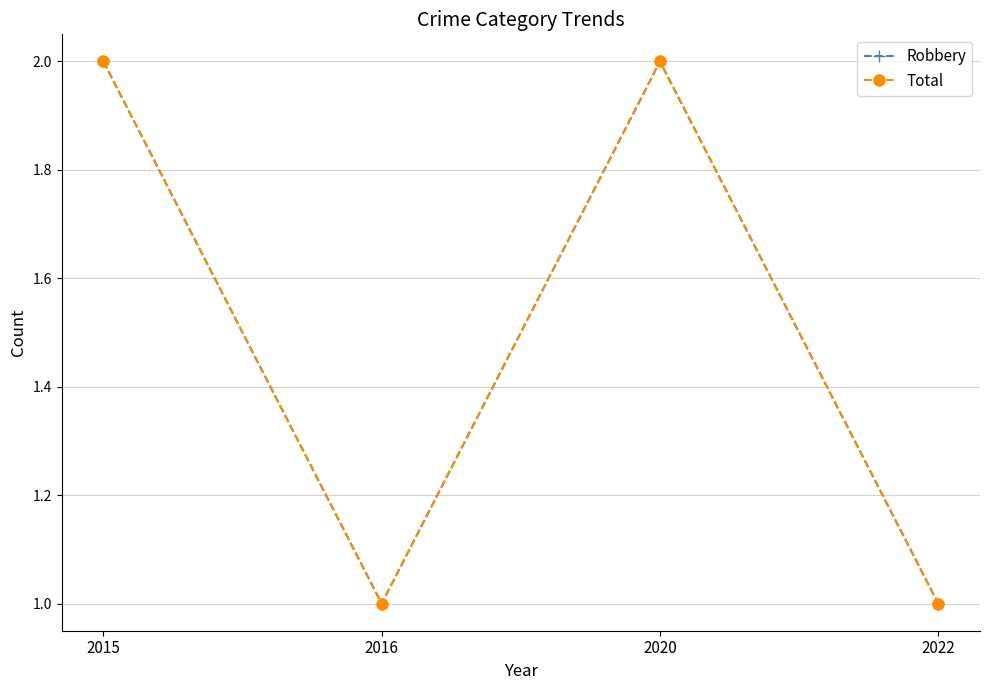

What is the smallest value displayed?

1